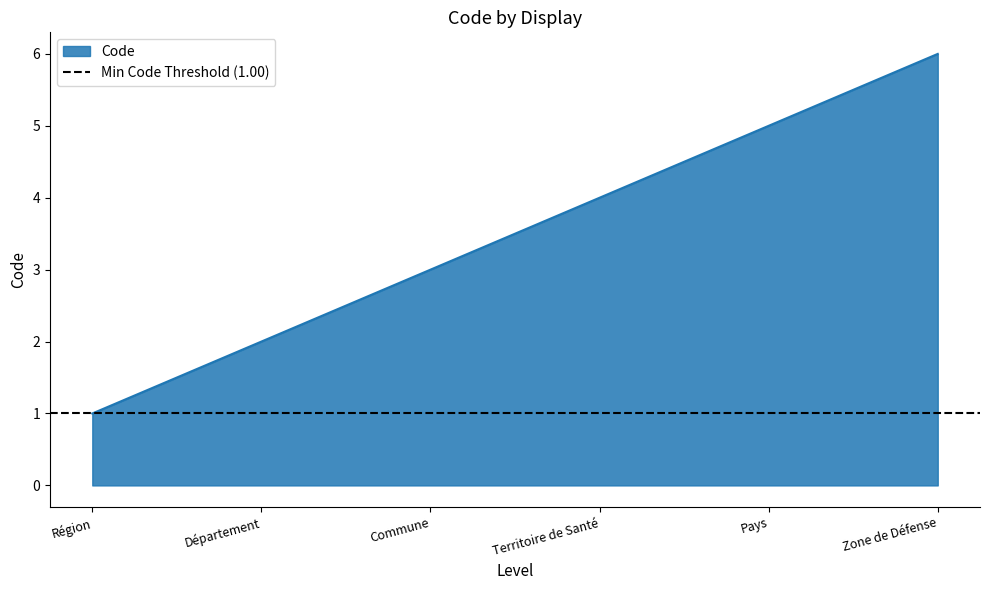

What is the greatest value displayed?

6